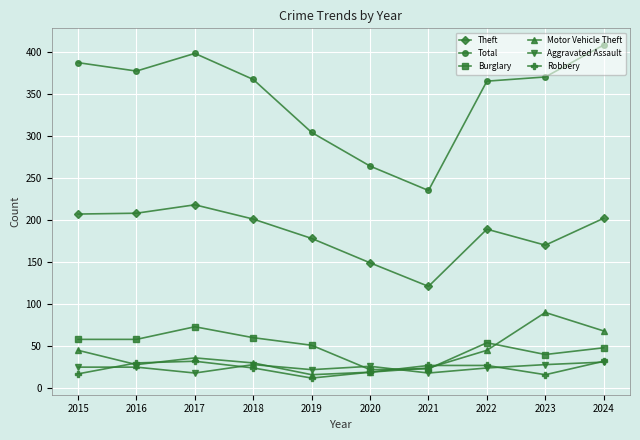

True or false: Total and Robbery cross at least once.

False